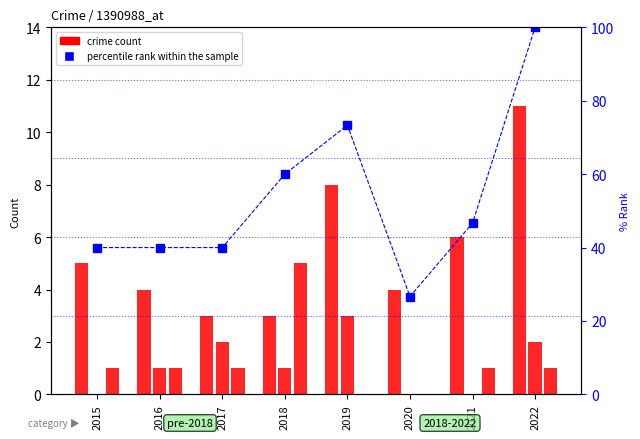

Reading right to left, what are all the values shown in this chart?

Robbery: 2022=11.0	2021=6.0	2020=4.0	2019=8.0	2018=3.0	2017=3.0	2016=4.0	2015=5.0
Aggravated Assault: 2022=2.0	2021=0.0	2020=0.0	2019=3.0	2018=1.0	2017=2.0	2016=1.0	2015=0.0
Aggravated Battery: 2022=1.0	2021=1.0	2020=0.0	2019=0.0	2018=5.0	2017=1.0	2016=1.0	2015=1.0
percentile rank within the sample: 2022=100.0	2021=46.7	2020=26.7	2019=73.3	2018=60.0	2017=40.0	2016=40.0	2015=40.0